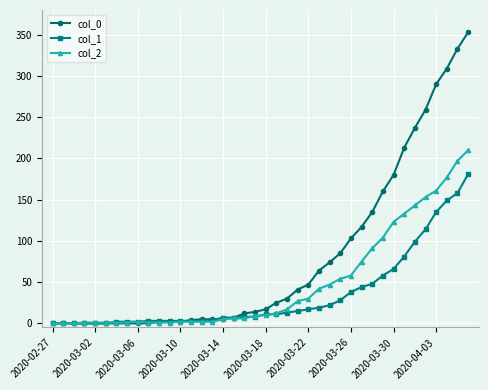

Which series has the widest spread of values?

col_0